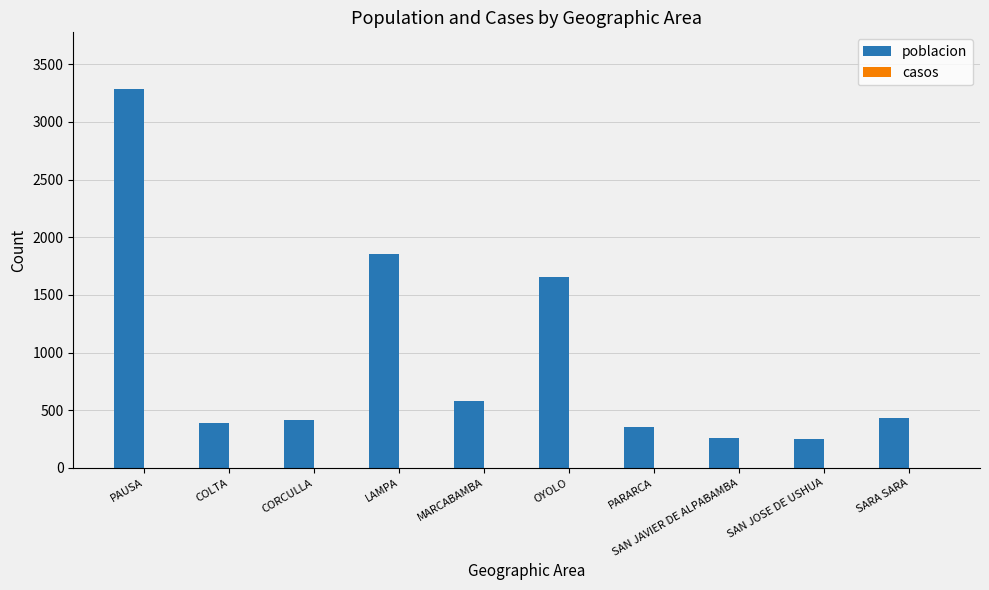

How many bars are there in total?

10